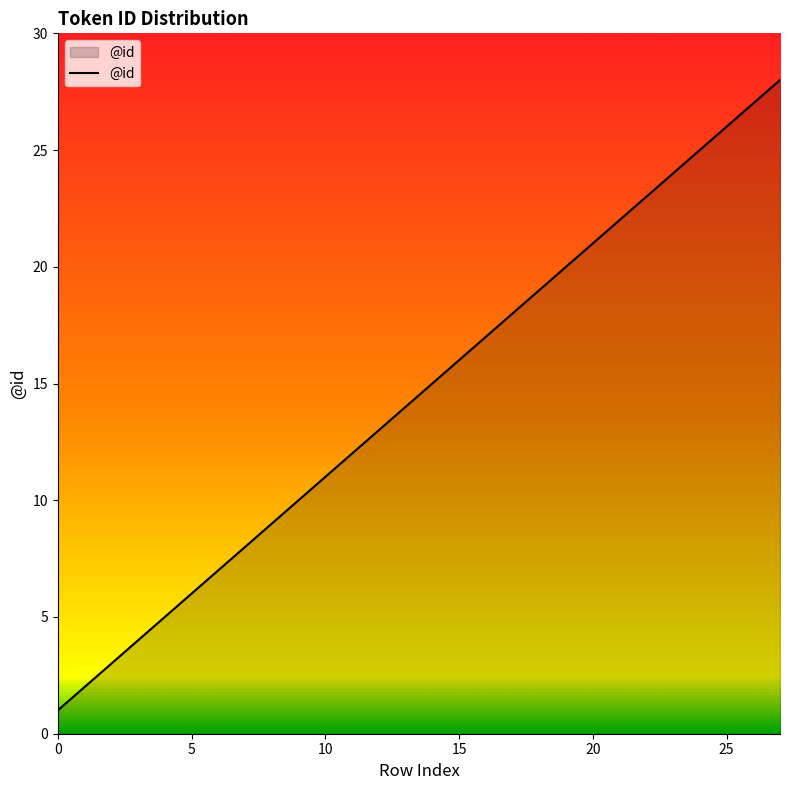

Reading right to left, extract all data points from this chart.

28	27	26	25	24	23	22	21	20	19	18	17	16	15	14	13	12	11	10	9	8	7	6	5	4	3	2	1